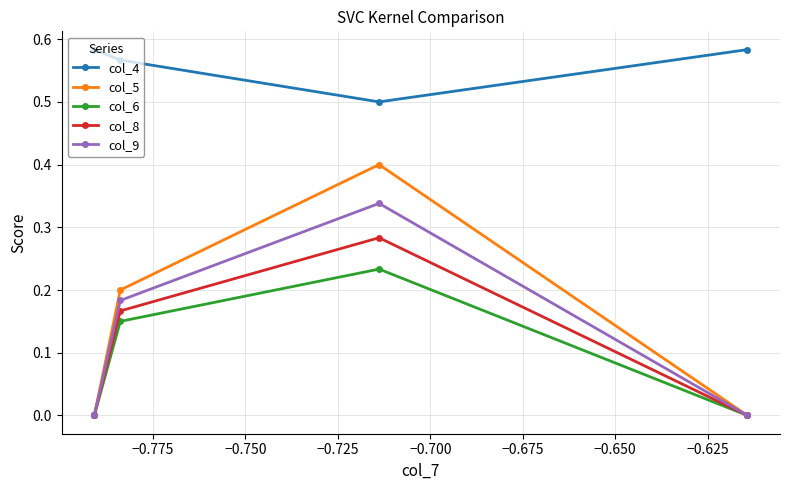

List the series in order of their peak value, lowest first.

col_6, col_8, col_9, col_5, col_4